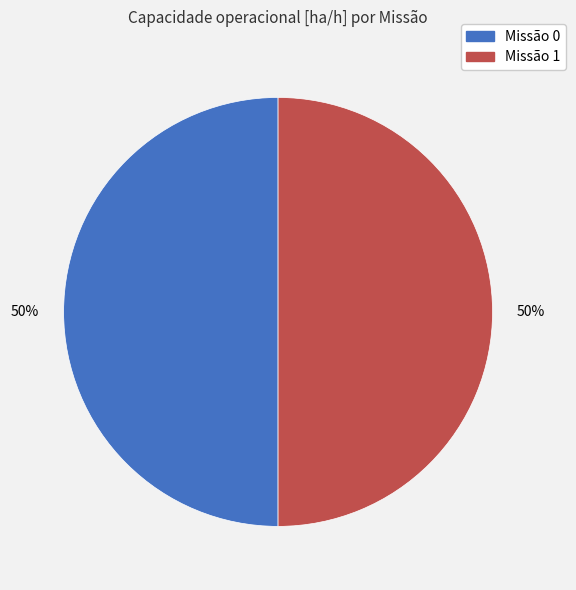

Combined, do Missão 0 and Missão 1 account for over 50%?

Yes